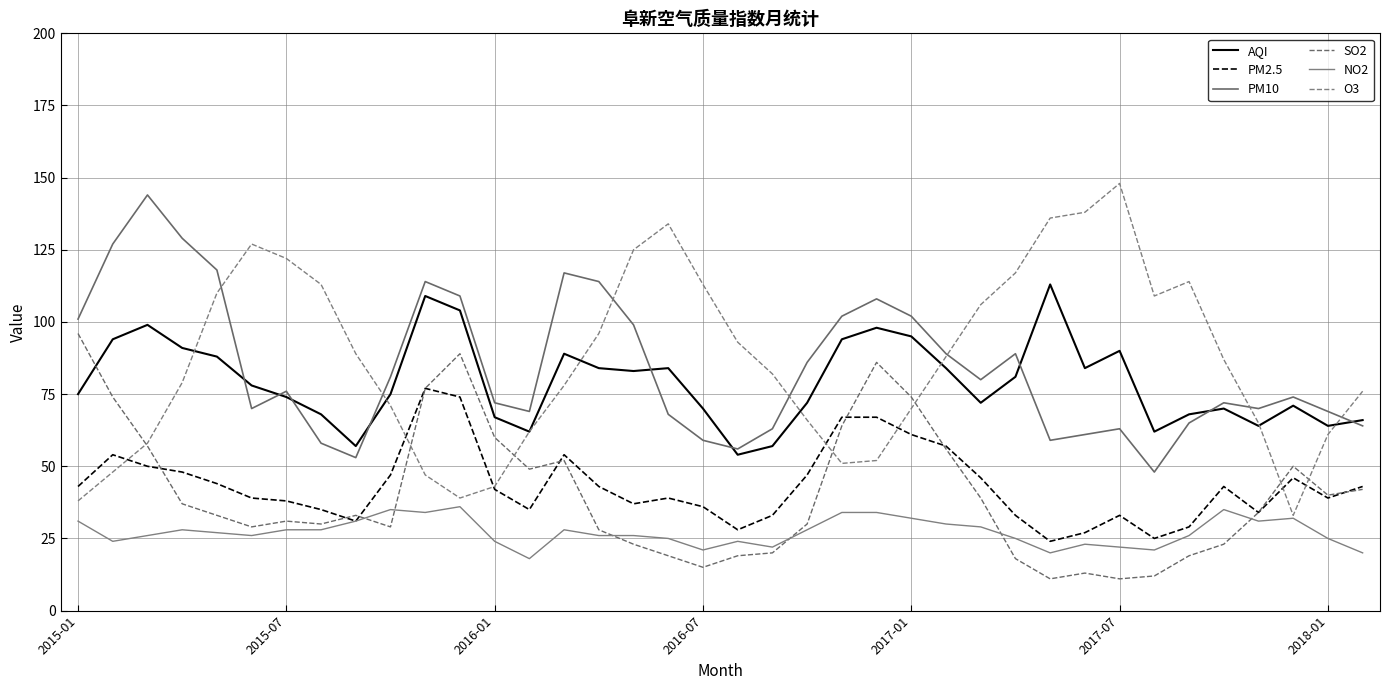

What is the sum of all PM2.5 values?

1648